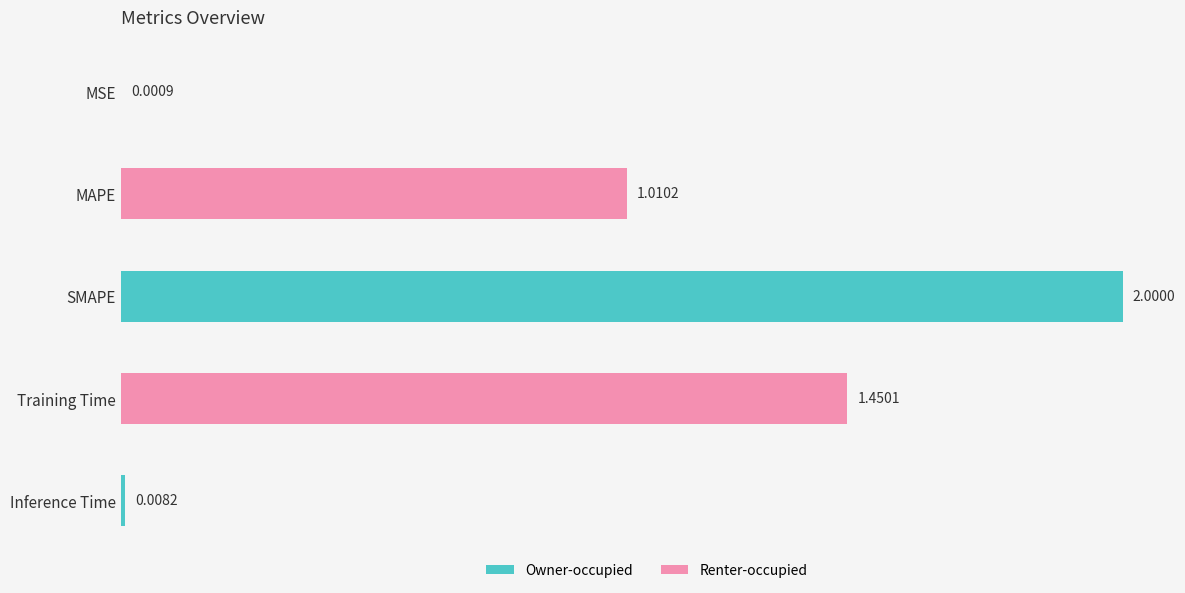

At which category does the chart reach its peak across all series?

SMAPE